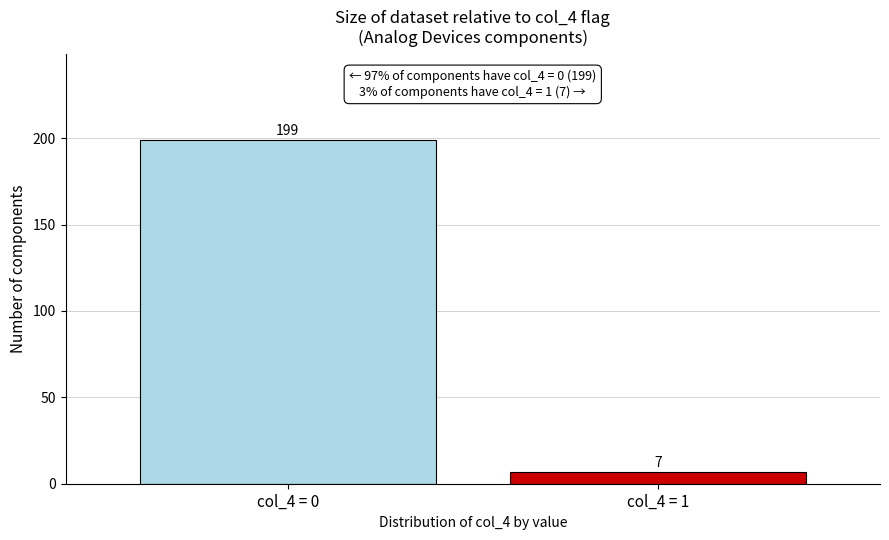

Reading left to right, extract all data points from this chart.

col_4 = 0=199	col_4 = 1=7